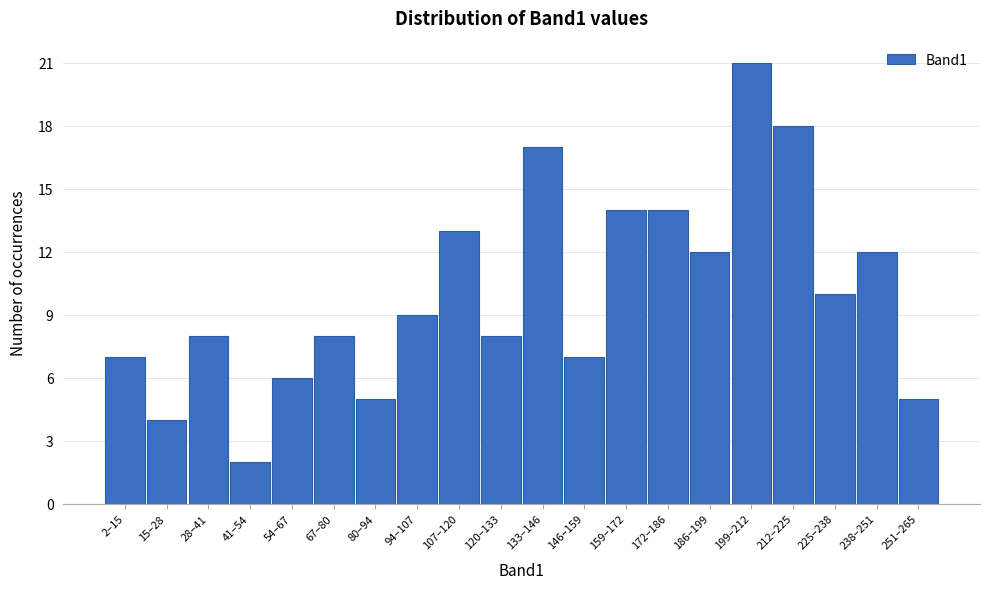

Reading right to left, transcribe all the data shown in this chart.

5	12	10	18	21	12	14	14	7	17	8	13	9	5	8	6	2	8	4	7